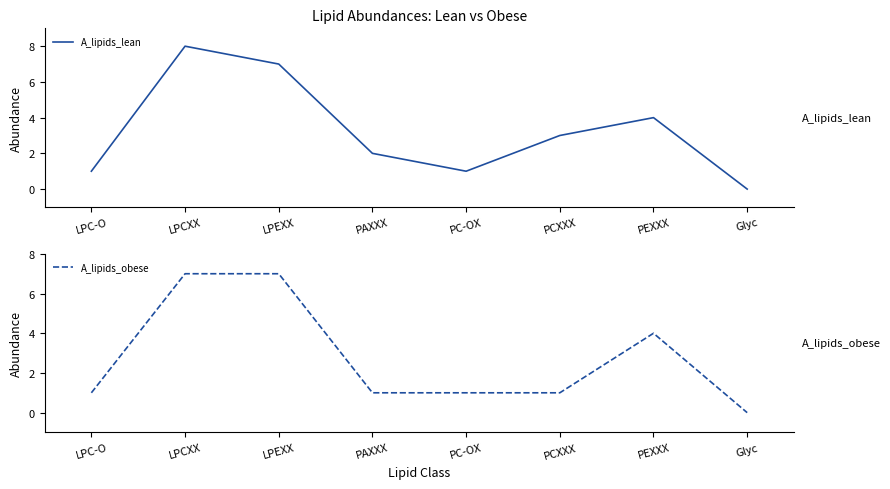

What is the difference between the maximum and minimum values in the A_lipids_lean series?

8